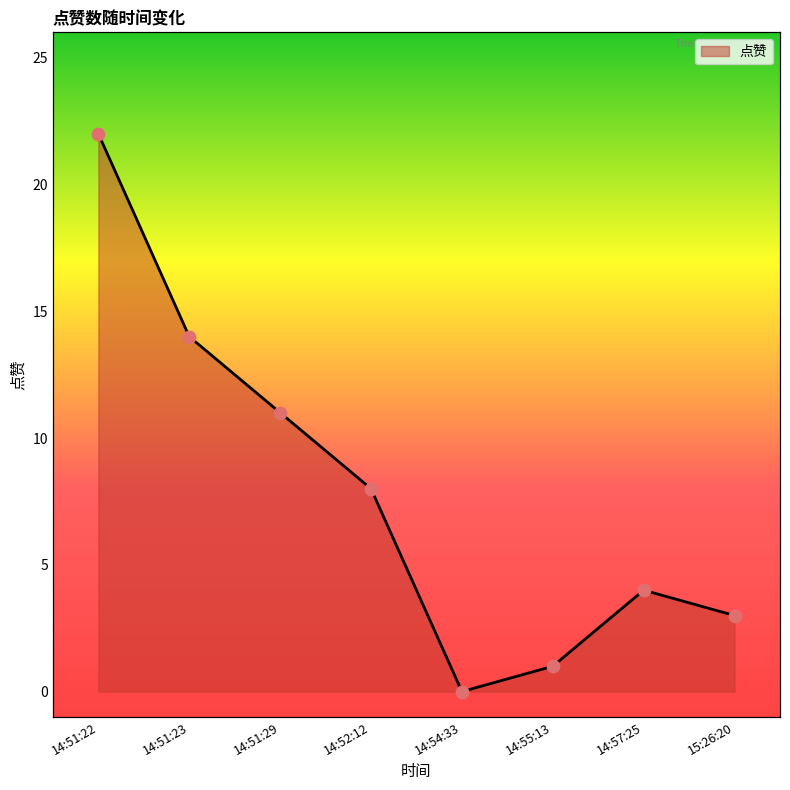

What is the ratio of the value at 14:51:29 to the value at 14:51:23?

0.8